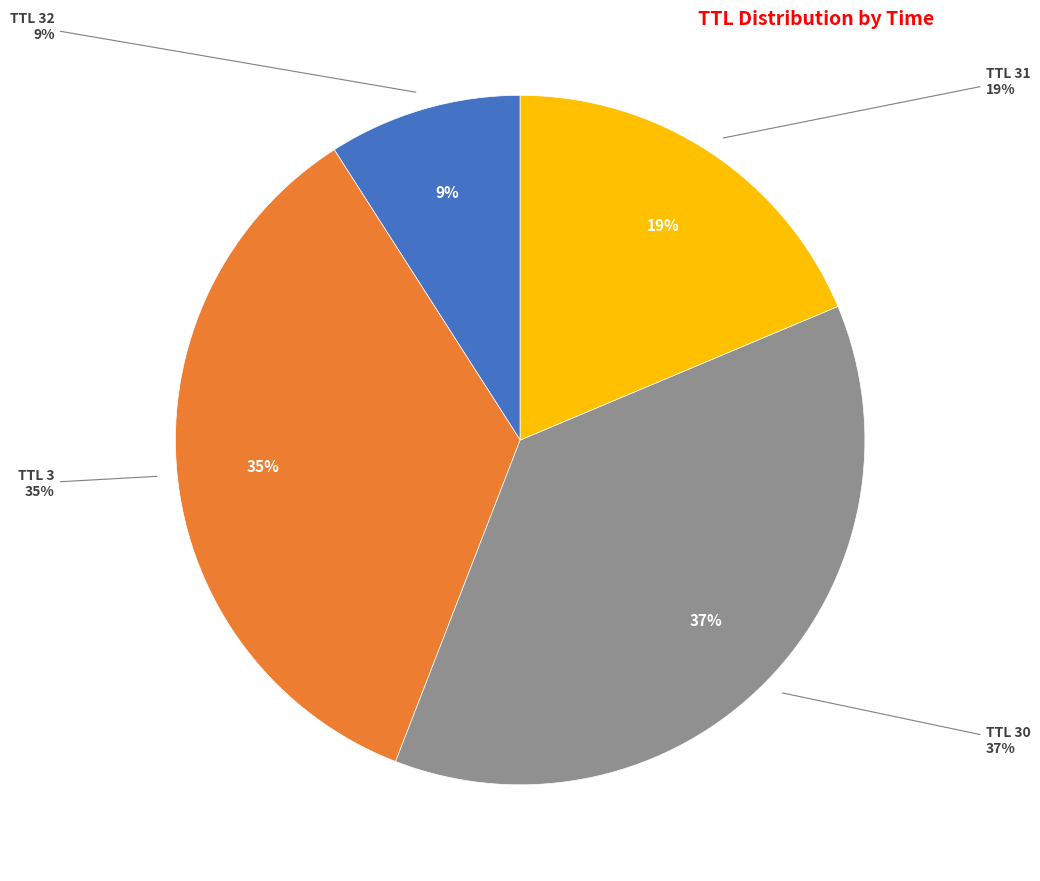

Which category has the biggest portion of the pie?

30